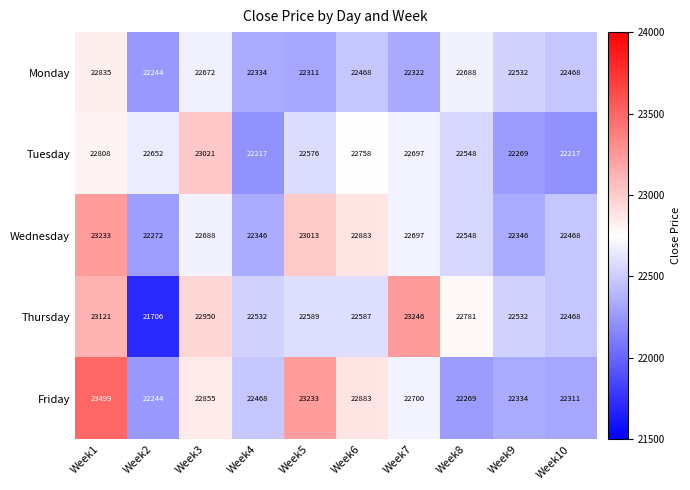

Which label corresponds to the largest value in the chart?

Week1